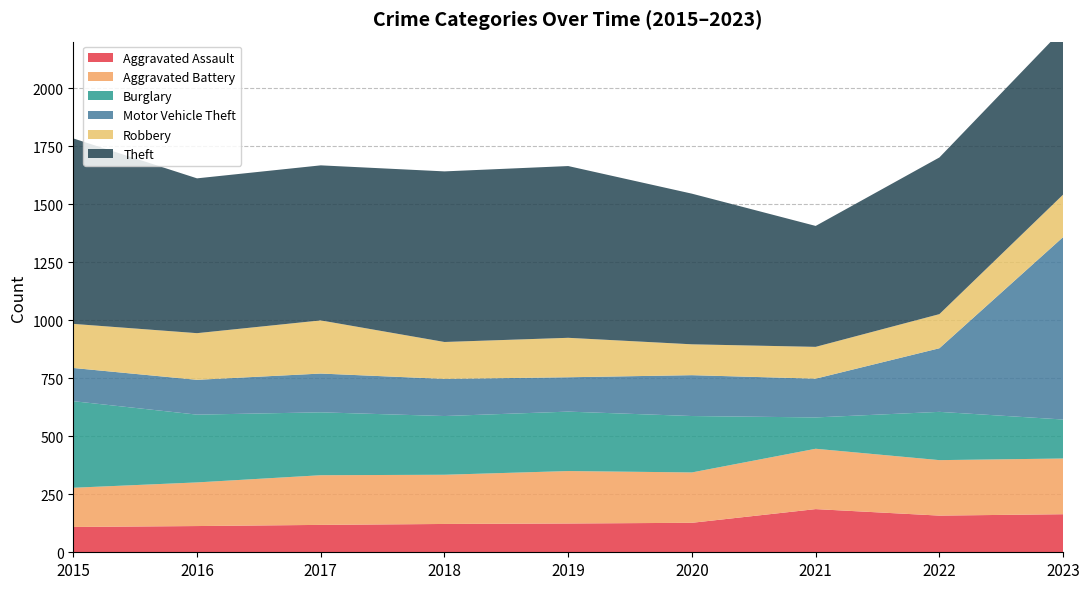

Reading left to right, extract all data points from this chart.

Aggravated Assault: 109	113	118	122	124	127	186	158	164
Aggravated Battery: 169	188	214	212	226	217	260	239	240
Burglary: 373	292	271	253	256	243	135	208	168
Motor Vehicle Theft: 143	150	167	160	148	176	167	274	786
Robbery: 190	201	229	159	170	133	137	147	183
Theft: 799	667	668	735	740	649	521	675	714